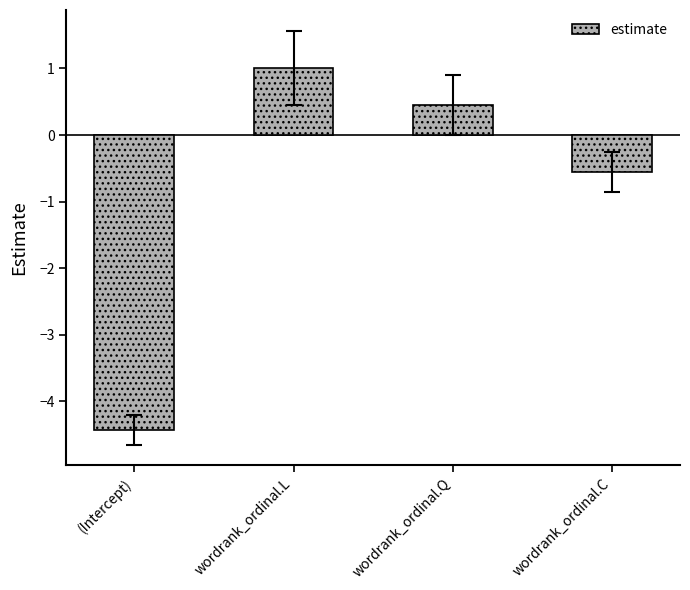

List the labels in order of value, largest first.

wordrank_ordinal.L, wordrank_ordinal.Q, wordrank_ordinal.C, (Intercept)